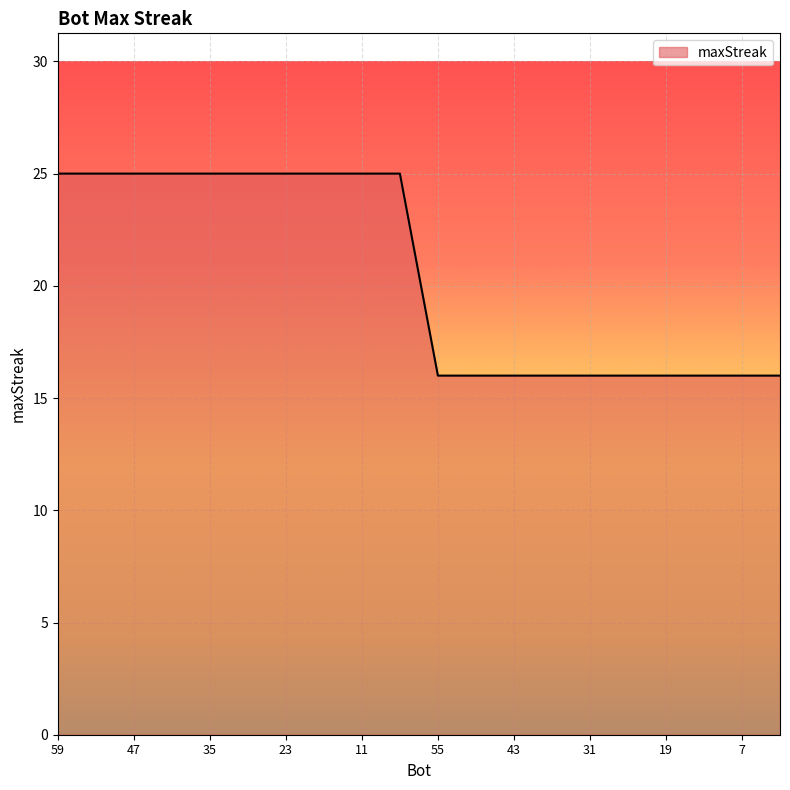

What is the greatest value displayed?

25